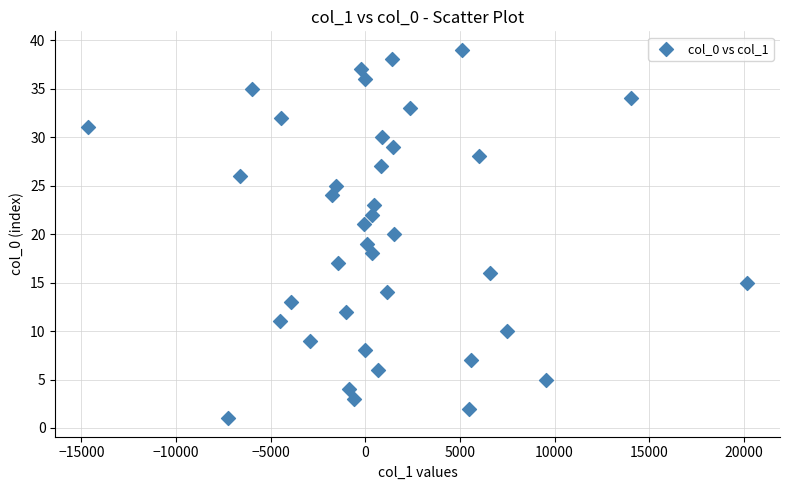

What is the range of Y values (max minus min)?

38